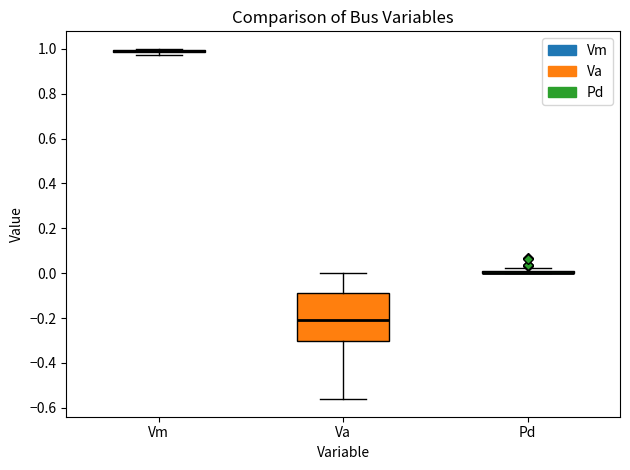

Where is the upper edge of the box for Pd on the y-axis? The values are not printed on the chart, so give them approximately, as read against the axis.

0.02